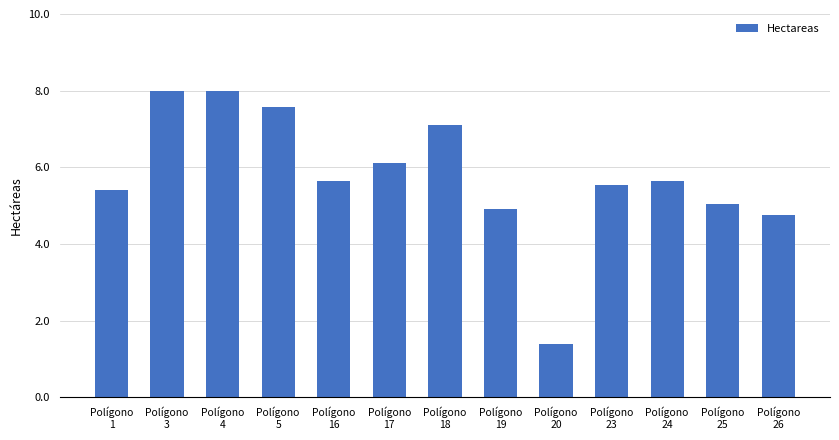

What is the minimum value shown in the chart?

1.4